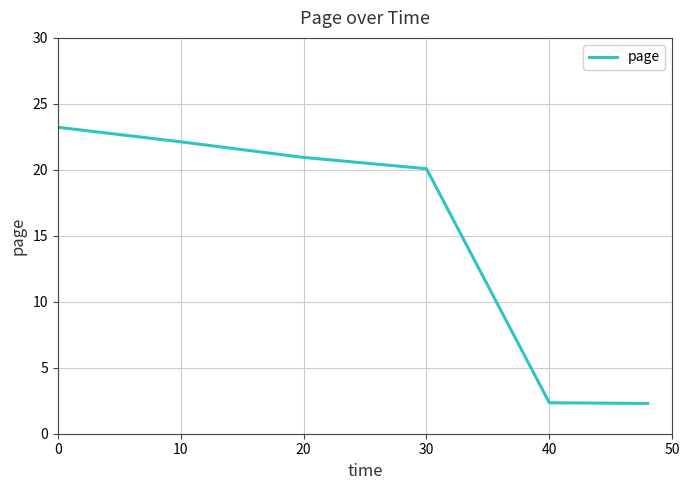

What is the difference between the second highest and minimum values?

19.8